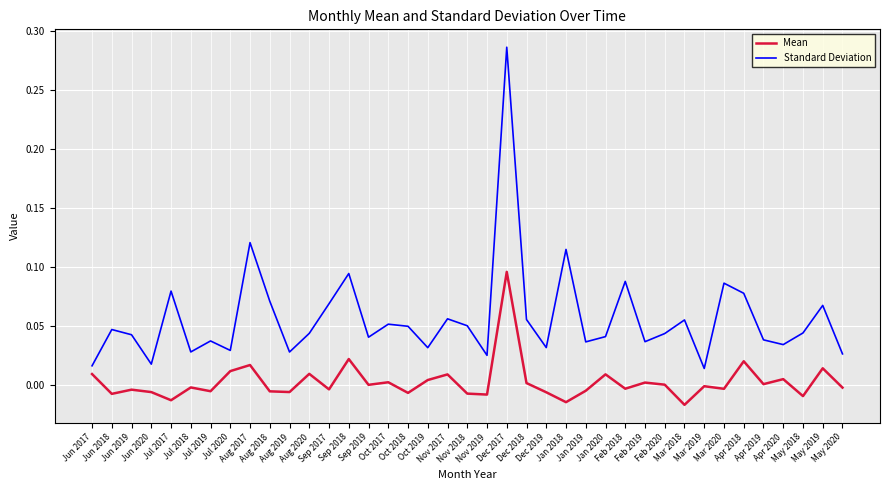

True or false: Mean and Standard Deviation cross at least once.

False